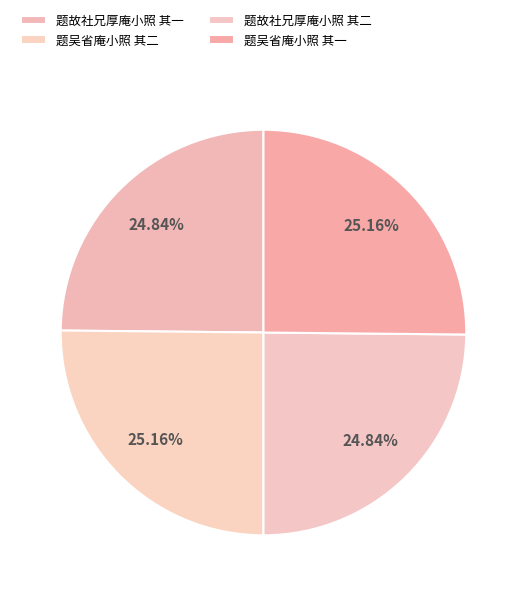

Rank the categories by value from lowest to highest.

题故社兄厚庵小照 其一, 题故社兄厚庵小照 其二, 题吴省庵小照 其一, 题吴省庵小照 其二